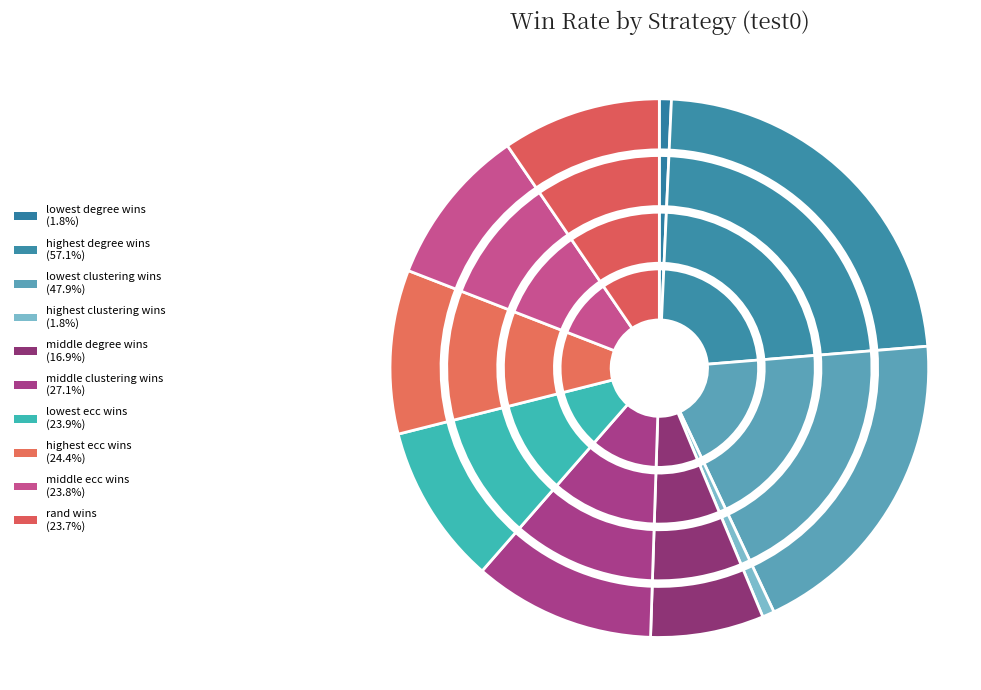

True or false: rand wins accounts for 10% of the total.

True